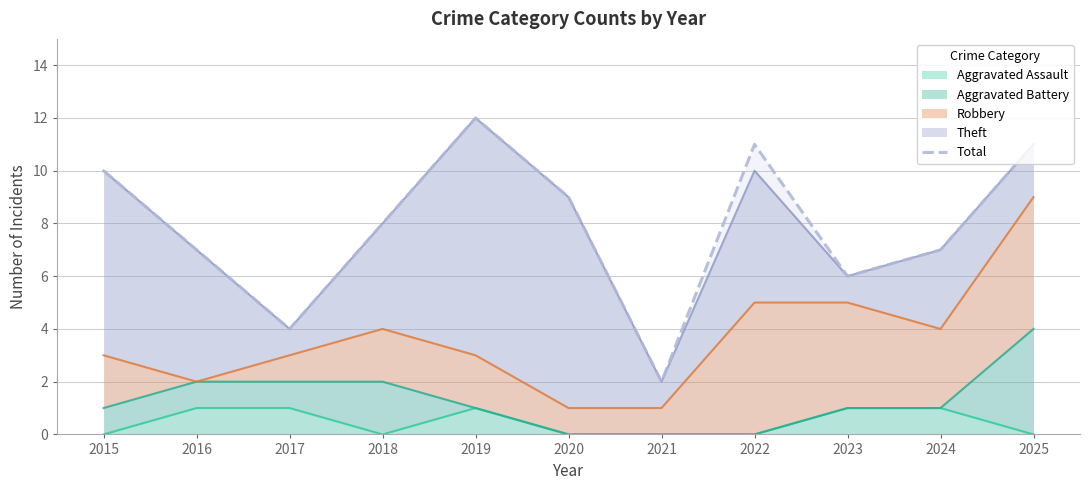

Which category has the lowest value across all series?

2021